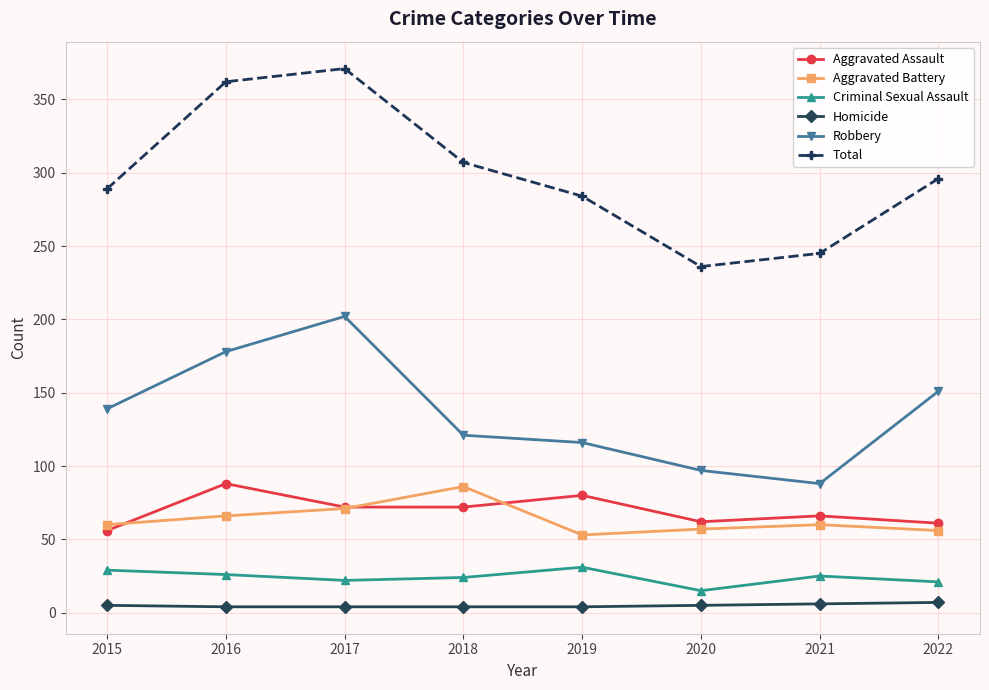

Does the chart have visible grid lines?

Yes